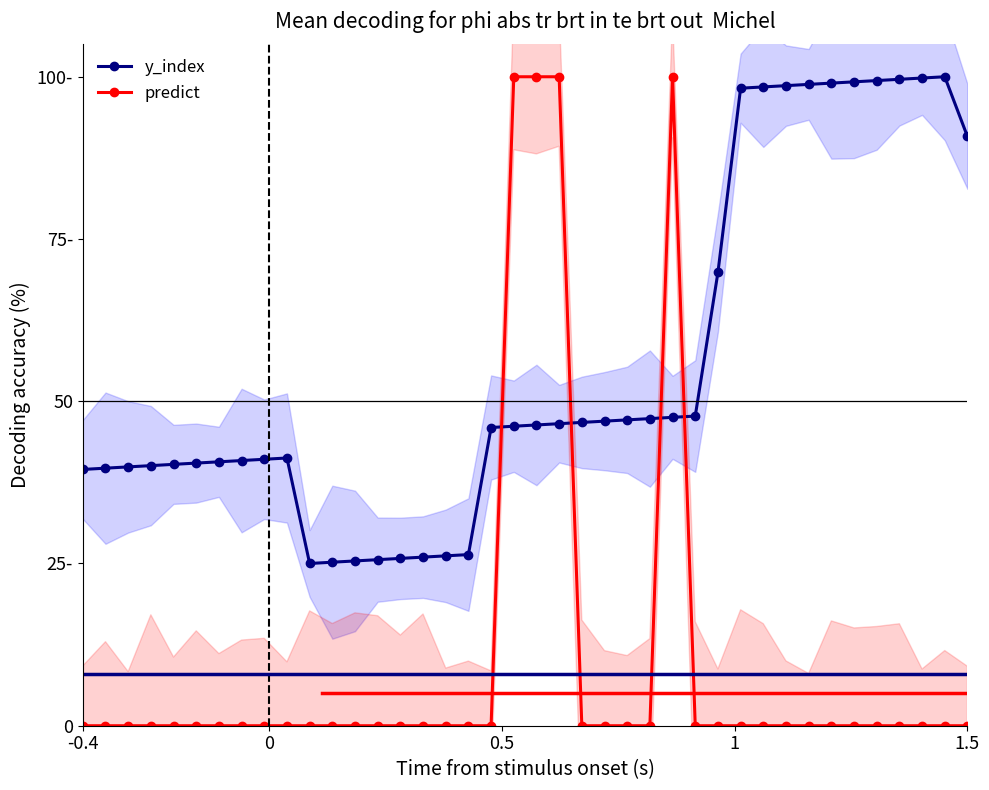

How many intersections are there between y_index and predict?

4